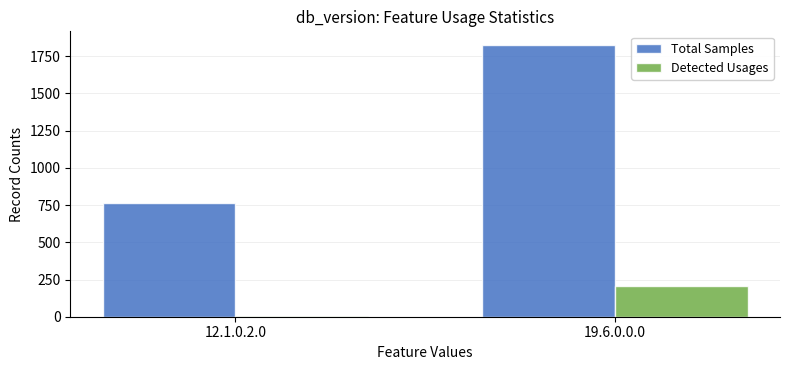

Reading right to left, transcribe all the data shown in this chart.

Total Samples: 19.6.0.0.0=1826	12.1.0.2.0=761
Detected Usages: 19.6.0.0.0=207	12.1.0.2.0=3